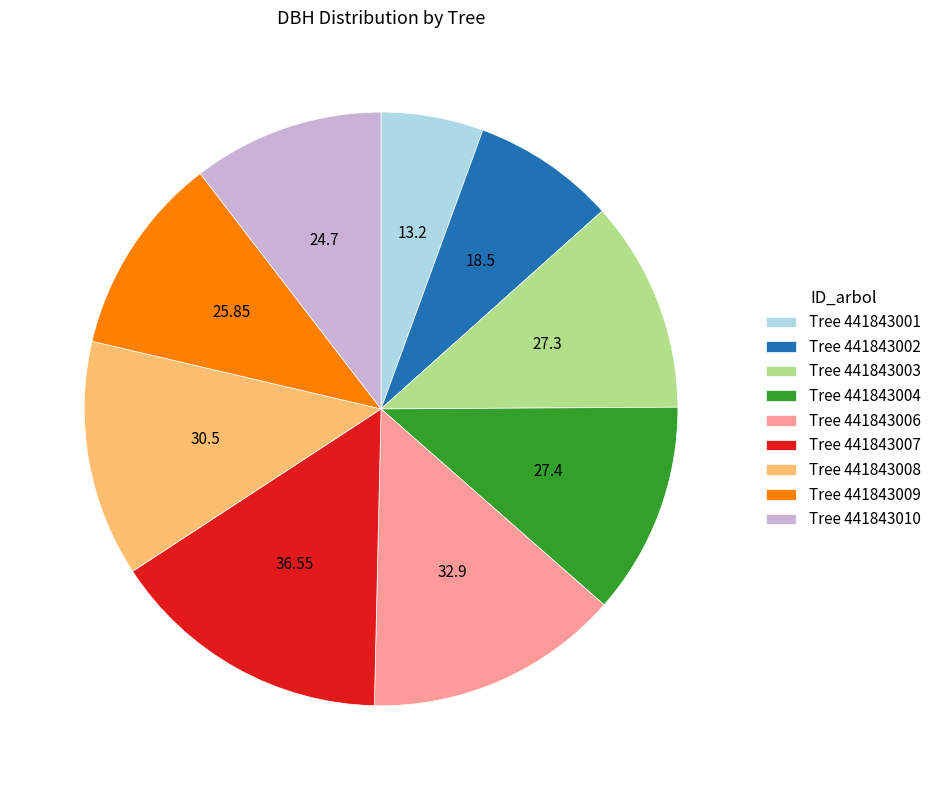

Does Tree 441843007 account for over 50% of the chart?

No